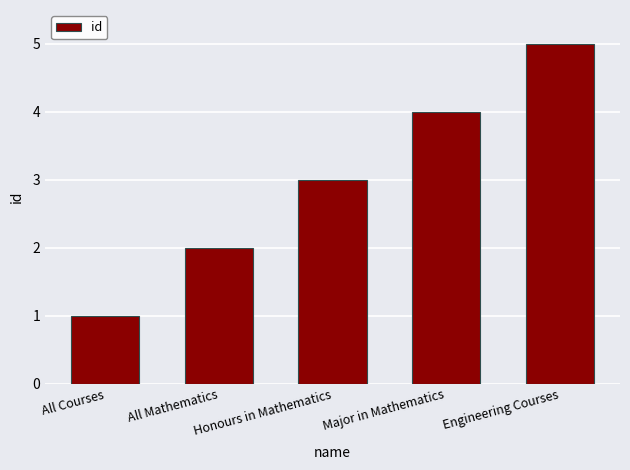

What is the difference between the second highest and minimum values?

3